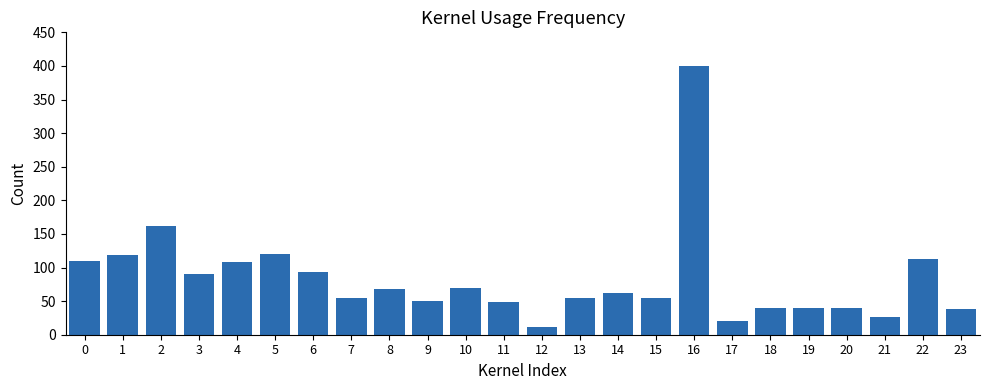

Is it true that the value at 18 is 59?

False